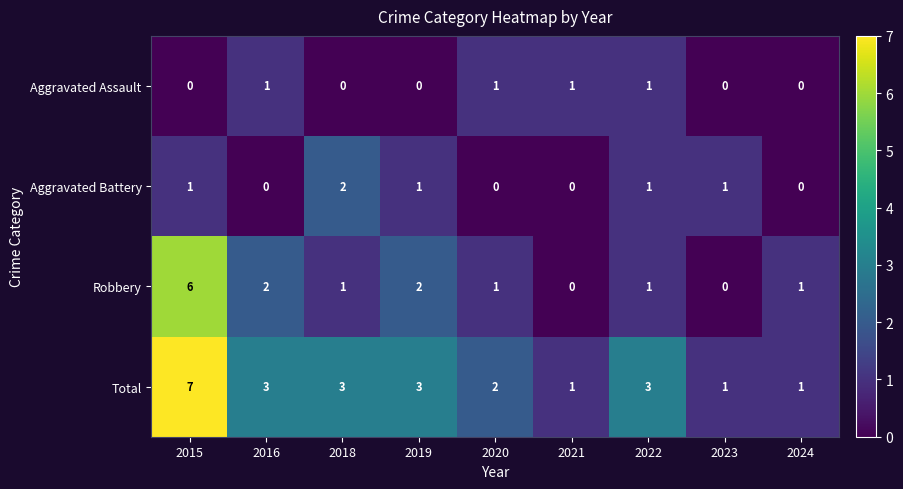

Is it true that Aggravated Battery equals 1 at 2024?

False